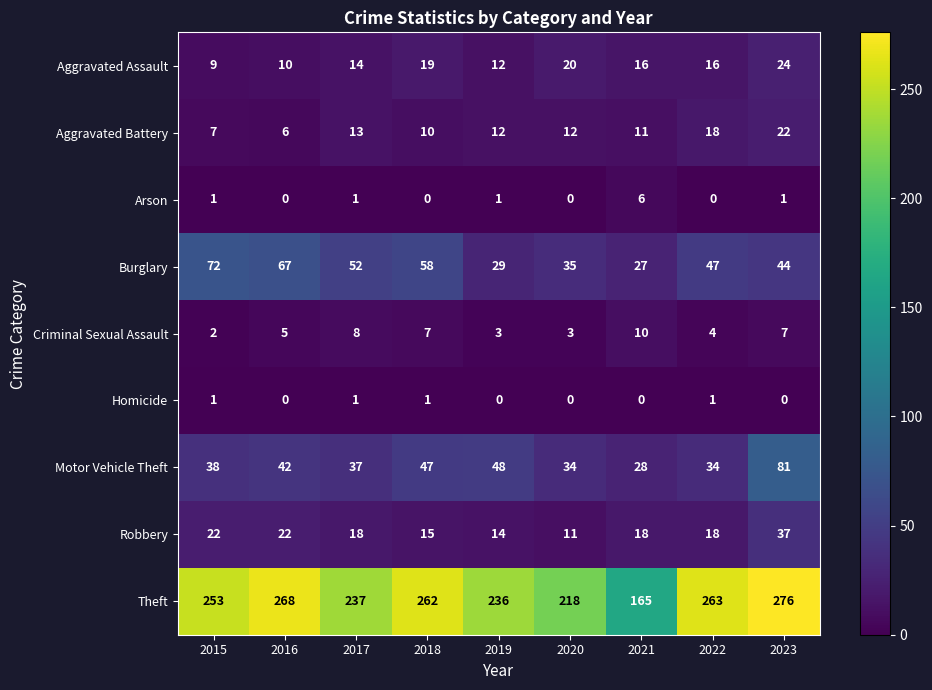

The Aggravated Assault series shows 8 at 2017. True or false?

False